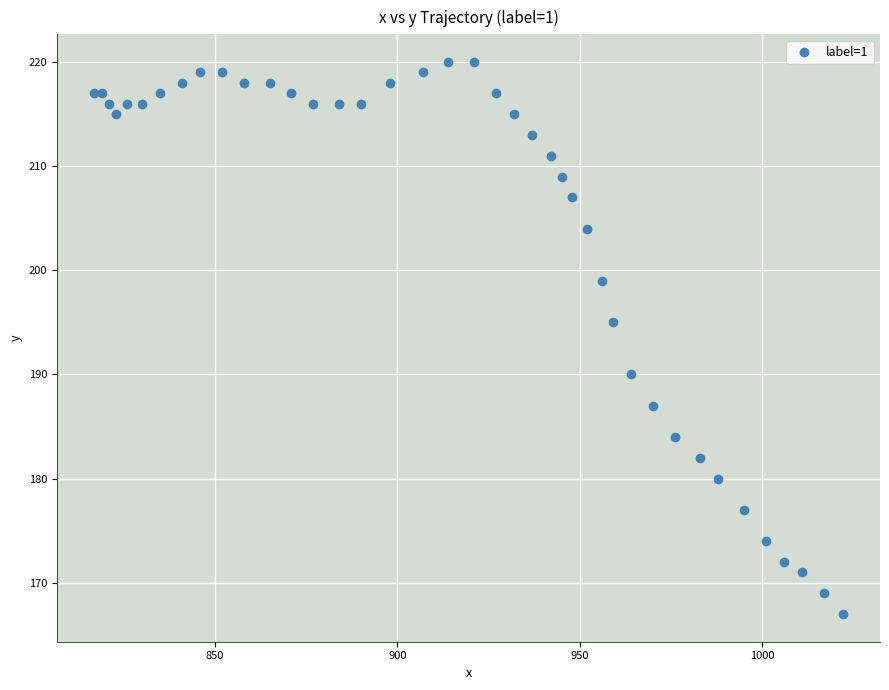

What Y value in the scatter plot is closest to 193?

195